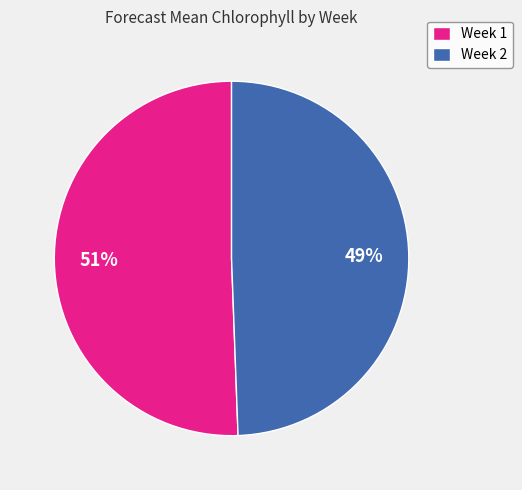

To the nearest percent, what is the average slice percentage?

50%